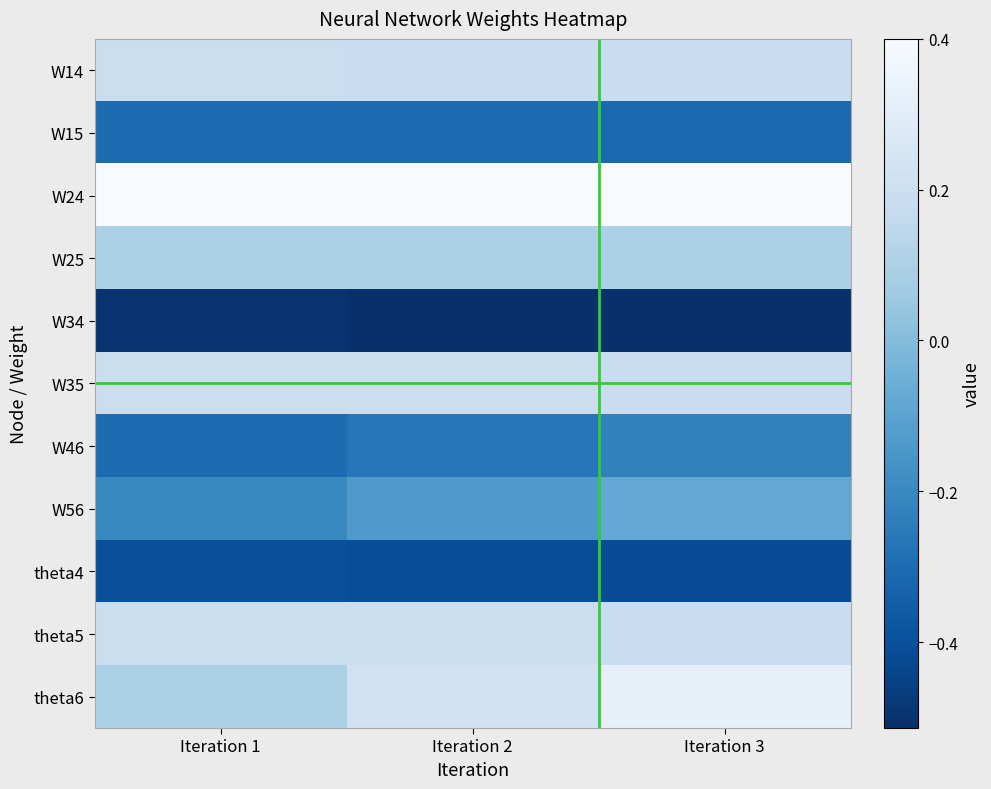

Reading right to left, extract all data points from this chart.

W14: Iteration 3=0.2	Iteration 2=0.2	Iteration 1=0.2
W15: Iteration 3=-0.3	Iteration 2=-0.3	Iteration 1=-0.3
W24: Iteration 3=0.4	Iteration 2=0.4	Iteration 1=0.4
W25: Iteration 3=0.1	Iteration 2=0.1	Iteration 1=0.1
W34: Iteration 3=-0.5	Iteration 2=-0.5	Iteration 1=-0.5
W35: Iteration 3=0.2	Iteration 2=0.2	Iteration 1=0.2
W46: Iteration 3=-0.2	Iteration 2=-0.3	Iteration 1=-0.3
W56: Iteration 3=-0.1	Iteration 2=-0.1	Iteration 1=-0.2
theta4: Iteration 3=-0.4	Iteration 2=-0.4	Iteration 1=-0.4
theta5: Iteration 3=0.2	Iteration 2=0.2	Iteration 1=0.2
theta6: Iteration 3=0.3	Iteration 2=0.2	Iteration 1=0.1